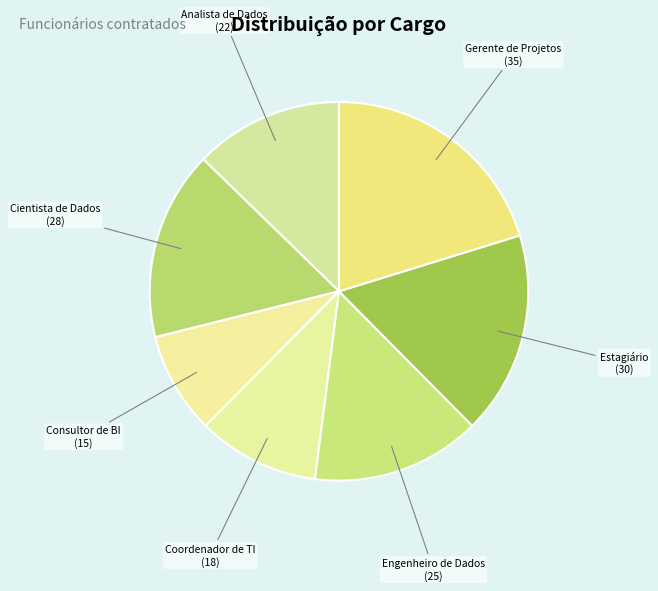

How many slices are in this pie chart?

7